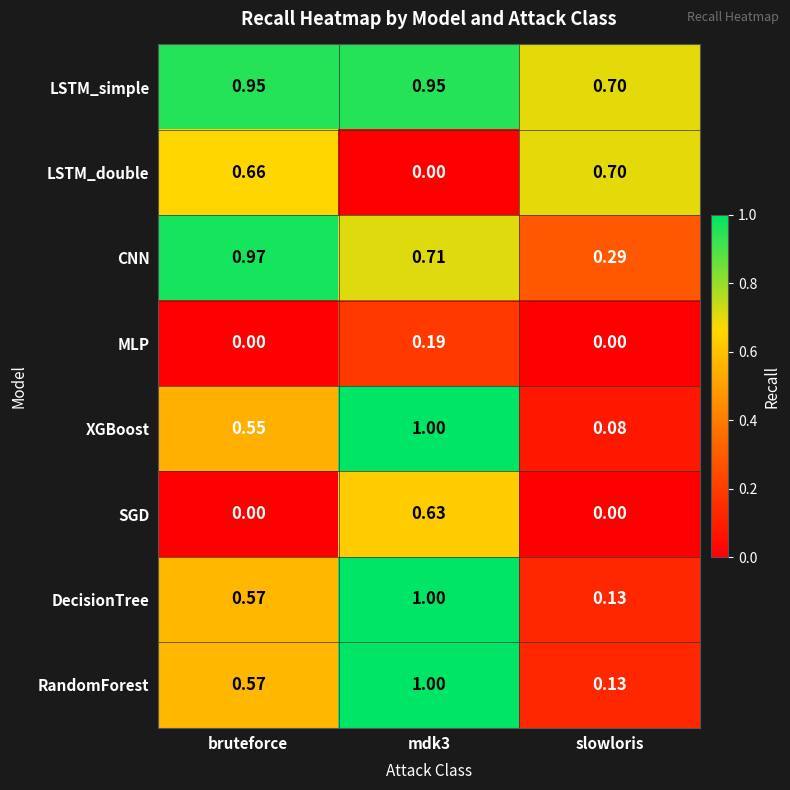

Where is XGBoost nearest to the value 0?

slowloris